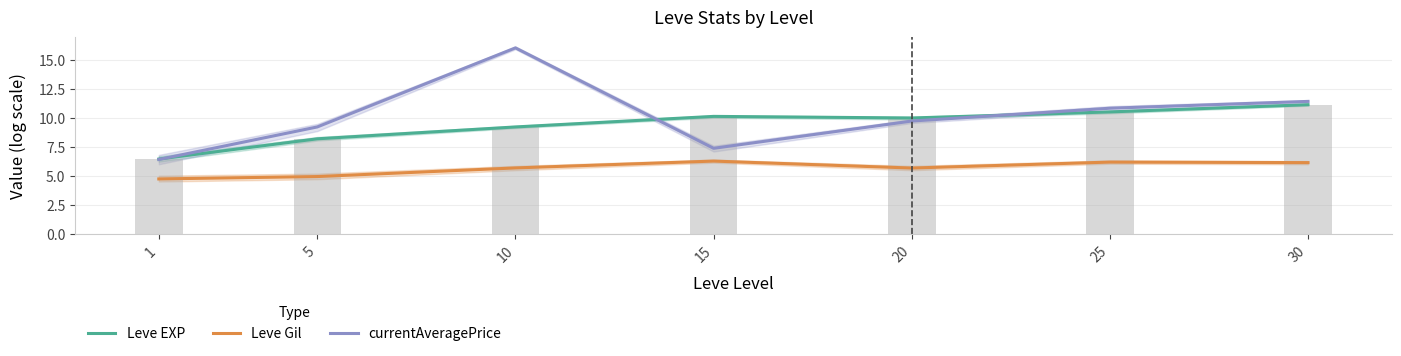

Which category has the highest value across all series?

10